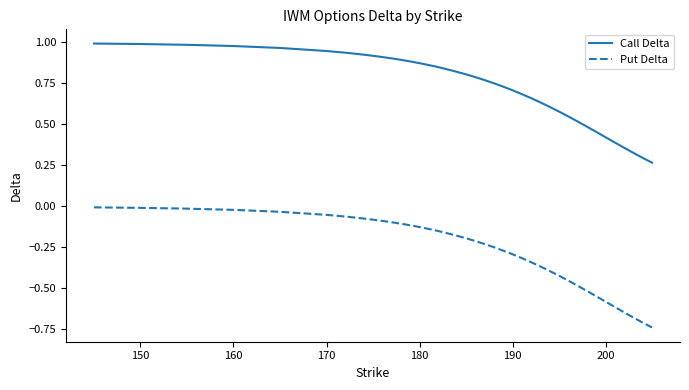

Which series has the largest range (max minus min)?

Put Delta